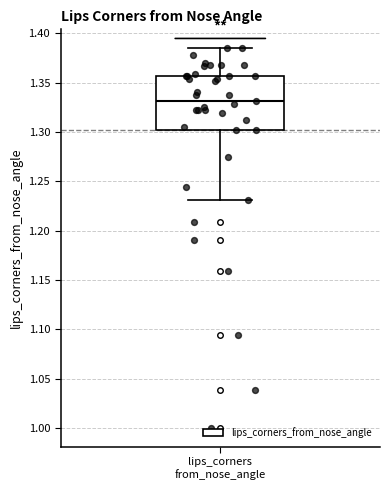

Read this box plot against the y-axis: the position of the median line, the range covered by the box, and the ends of both whiskers. The values are not printed on the chart, so give them approximately, as read against the axis.

median 1.330, box 1.300 to 1.355, whiskers 1.230 to 1.385